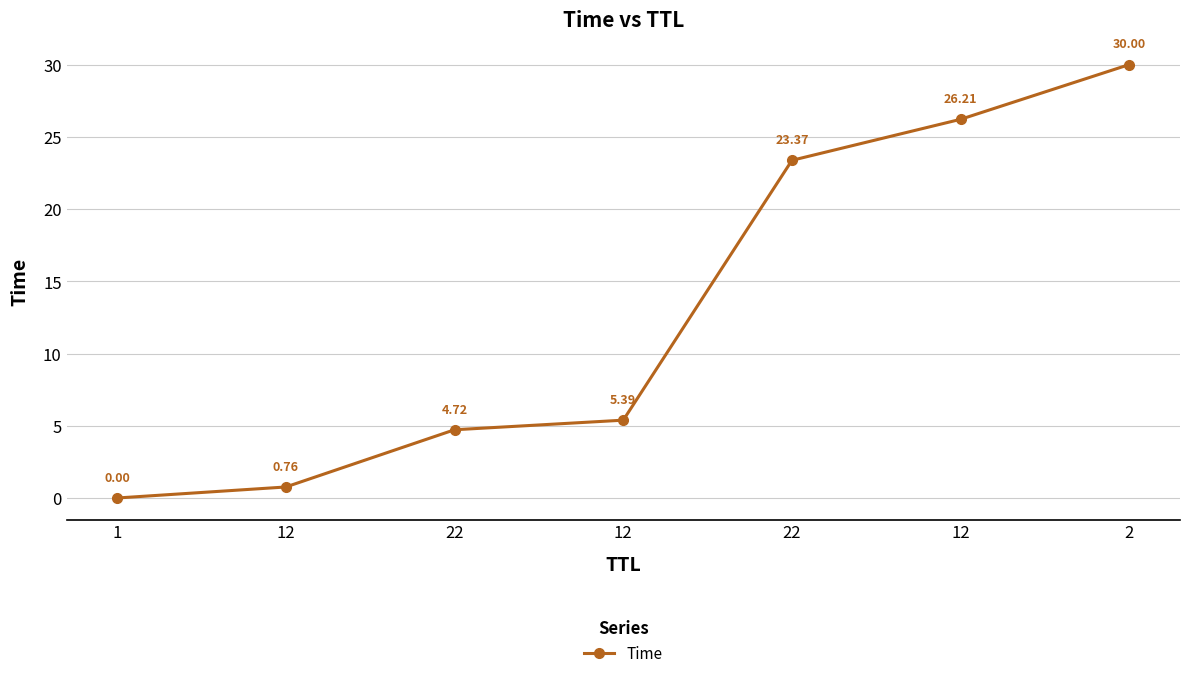

Does the chart have visible grid lines?

Yes